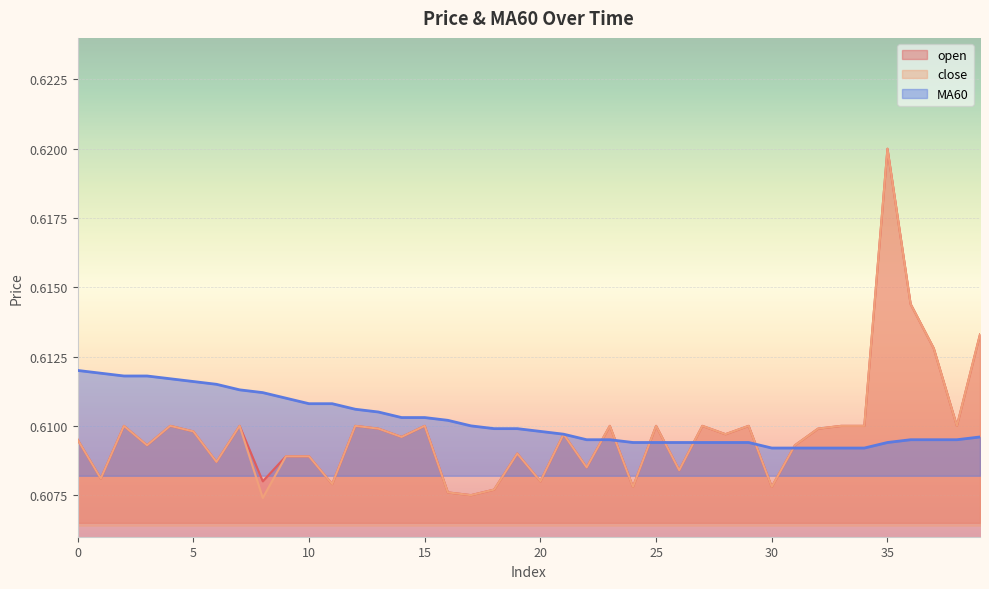

At which label is open closest to 0?

17